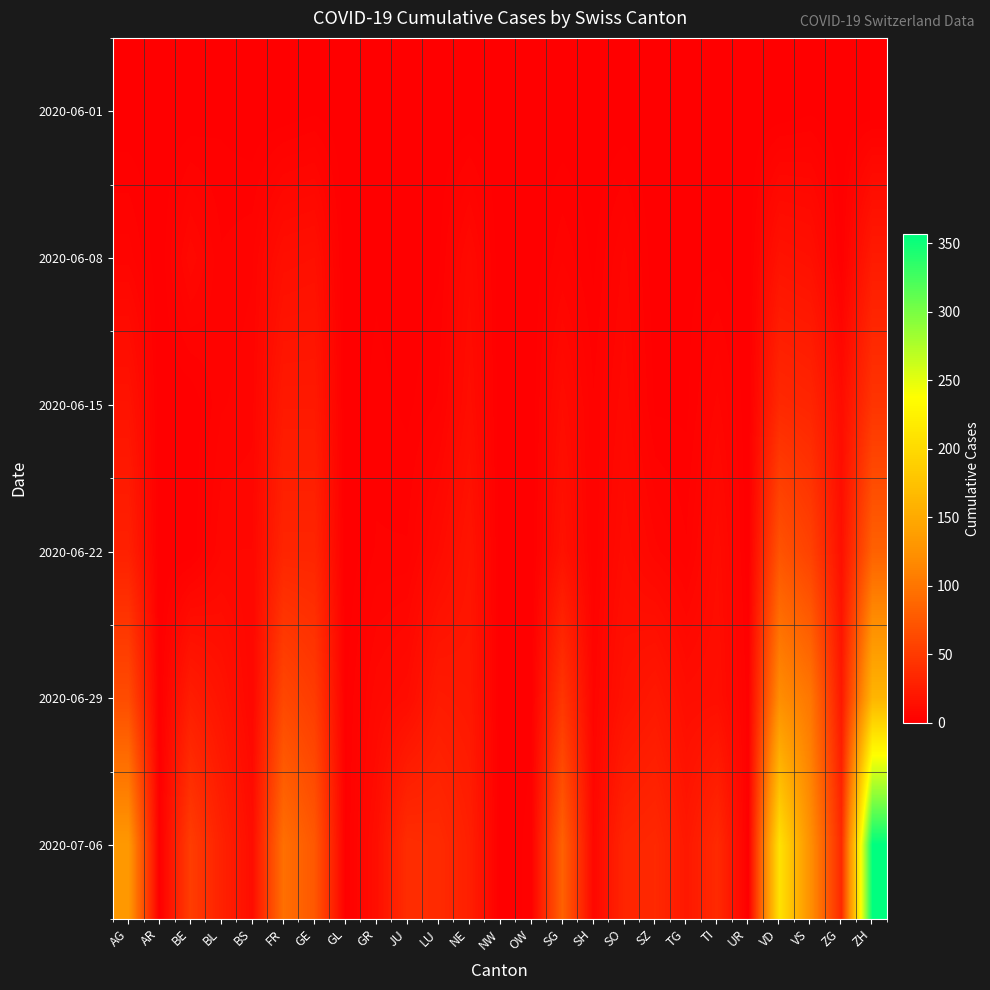

Reading left to right, list all the values displayed in this chart.

2020-06-01: AG=0	AR=0	BE=0	BL=1	BS=0	FR=0	GE=1	GL=0	GR=0	JU=0	LU=0	NE=0	NW=0	OW=0	SG=0	SH=0	SO=0	SZ=0	TG=0	TI=0	UR=0	VD=0	VS=1	ZG=0	ZH=0
2020-06-08: AG=5	AR=0	BE=8	BL=3	BS=4	FR=13	GE=14	GL=0	GR=1	JU=0	LU=1	NE=9	NW=0	OW=0	SG=4	SH=1	SO=6	SZ=0	TG=1	TI=1	UR=0	VD=16	VS=14	ZG=1	ZH=23
2020-06-15: AG=17	AR=0	BE=0	BL=4	BS=5	FR=22	GE=22	GL=0	GR=2	JU=1	LU=3	NE=12	NW=0	OW=0	SG=11	SH=3	SO=8	SZ=1	TG=1	TI=6	UR=0	VD=35	VS=32	ZG=11	ZH=45
2020-06-22: AG=28	AR=0	BE=0	BL=7	BS=7	FR=32	GE=32	GL=0	GR=3	JU=3	LU=10	NE=18	NW=0	OW=0	SG=16	SH=3	SO=11	SZ=6	TG=3	TI=11	UR=0	VD=71	VS=56	ZG=14	ZH=83
2020-06-29: AG=65	AR=0	BE=25	BL=17	BS=7	FR=61	GE=51	GL=1	GR=8	JU=11	LU=23	NE=21	NW=0	OW=1	SG=46	SH=5	SO=16	SZ=21	TG=12	TI=13	UR=2	VD=121	VS=101	ZG=21	ZH=162
2020-07-06: AG=132	AR=0	BE=52	BL=29	BS=12	FR=95	GE=75	GL=1	GR=13	JU=39	LU=37	NE=27	NW=0	OW=2	SG=83	SH=7	SO=32	SZ=35	TG=21	TI=36	UR=0	VD=208	VS=123	ZG=36	ZH=357